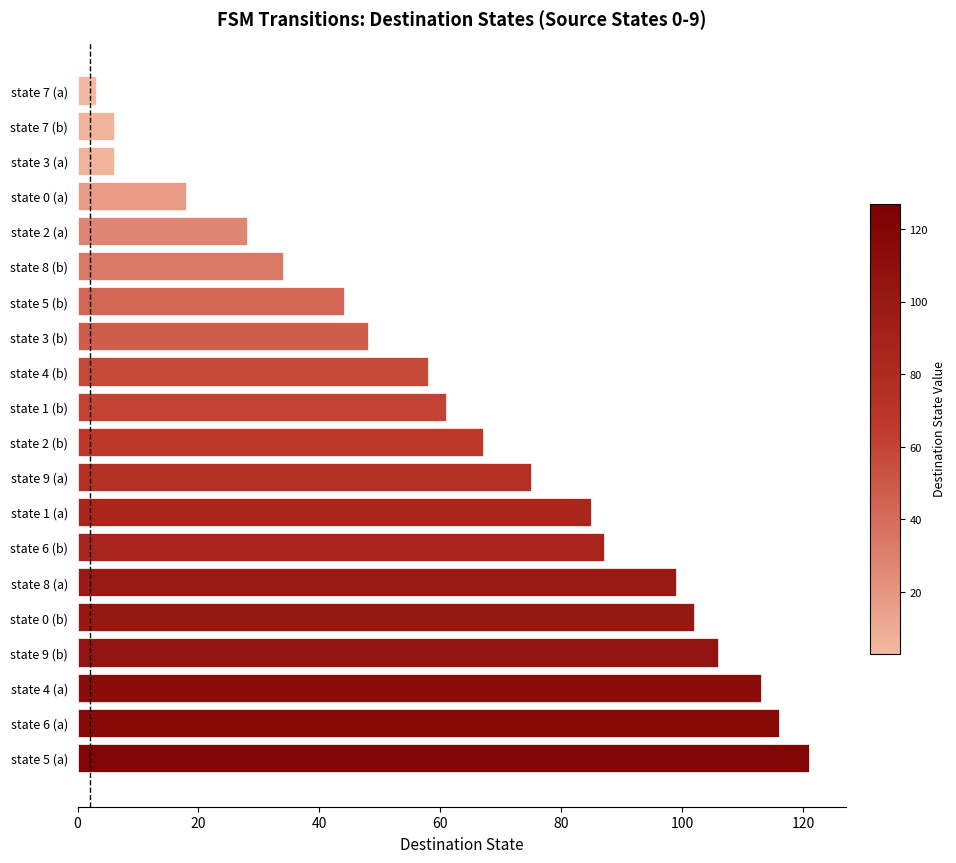

What is the sum of all values?

1277